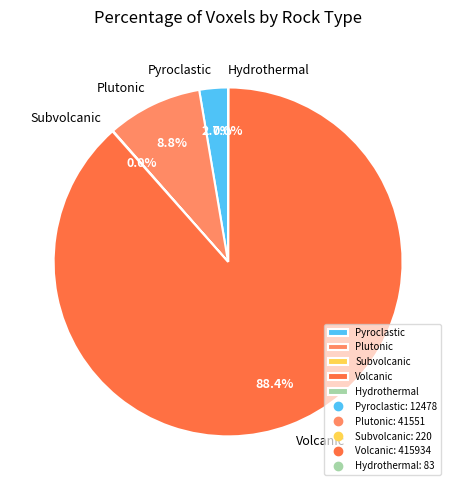

Which slice is the largest?

Volcanic